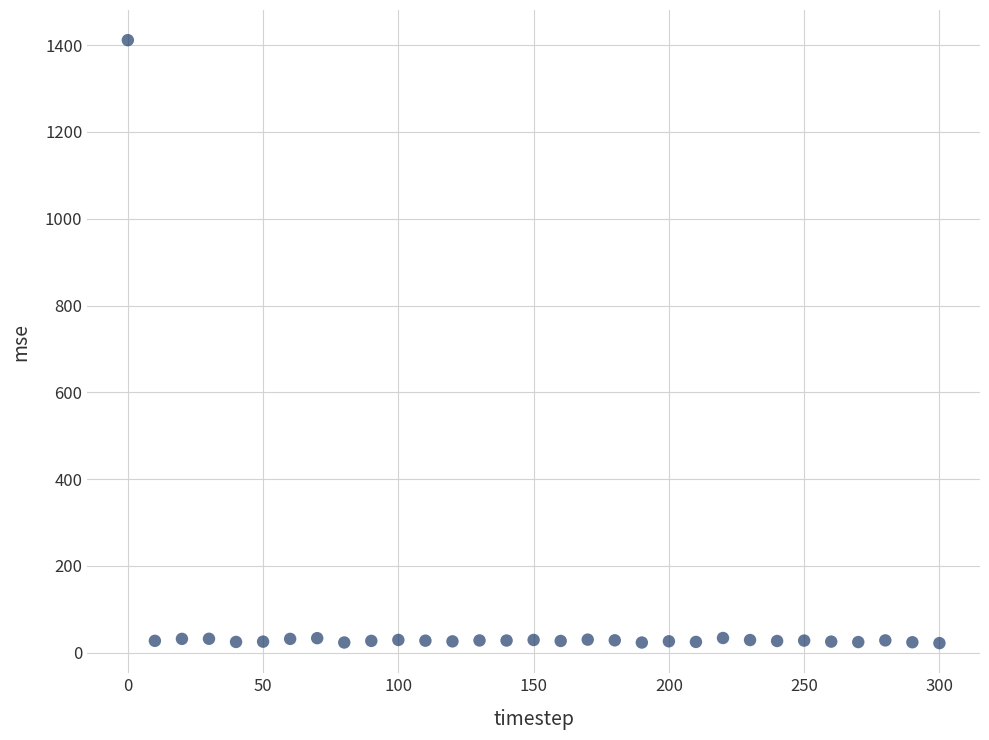

What is the range of X values (max minus min)?

300.0